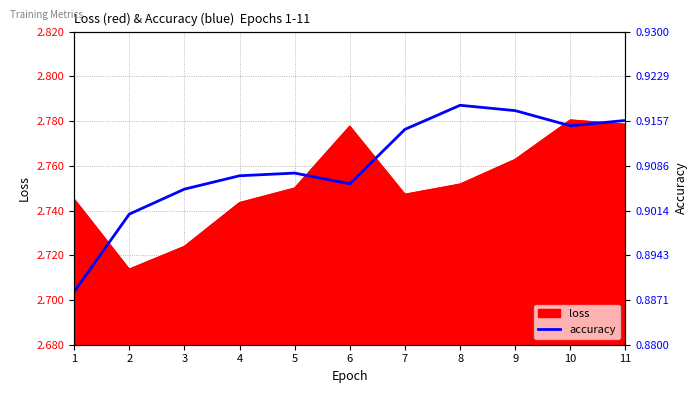

How many points are lower than both their immediate neighbors (excluding endpoints)?

2